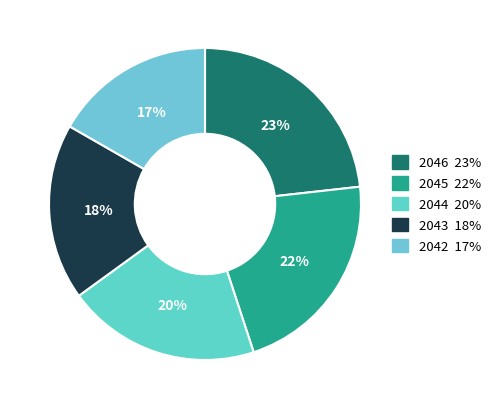

How many slices are in this pie chart?

5